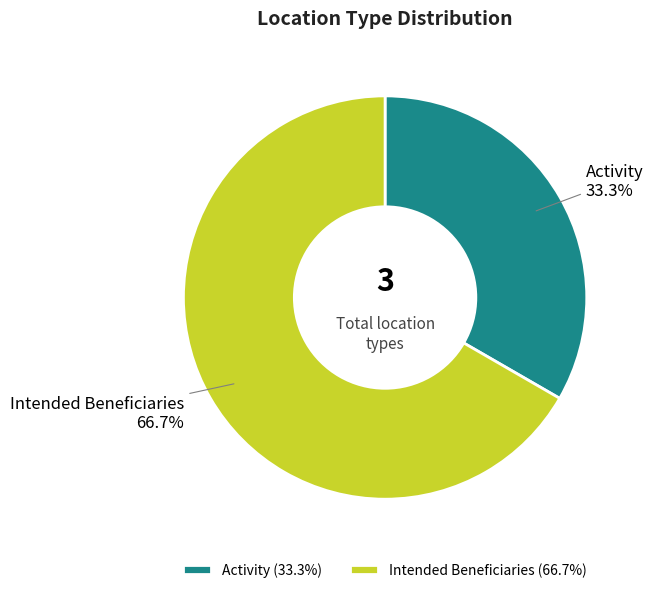

Which slice is the largest?

Intended Beneficiaries